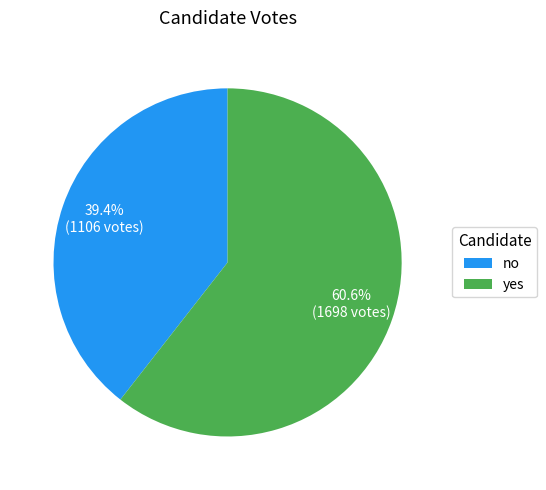

Does any single category account for the majority?

Yes